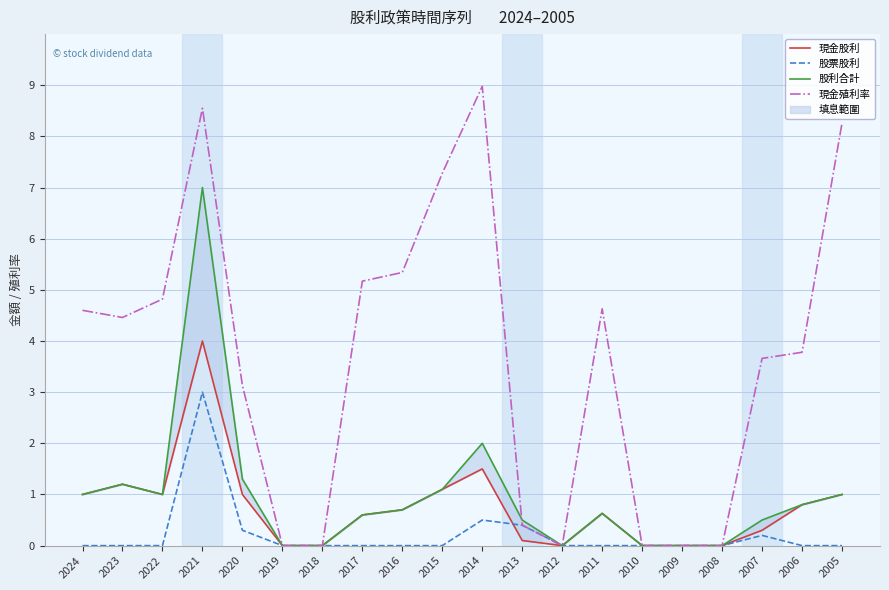

What is the difference between the maximum and second lowest values in the 股利合計 series?

7.0